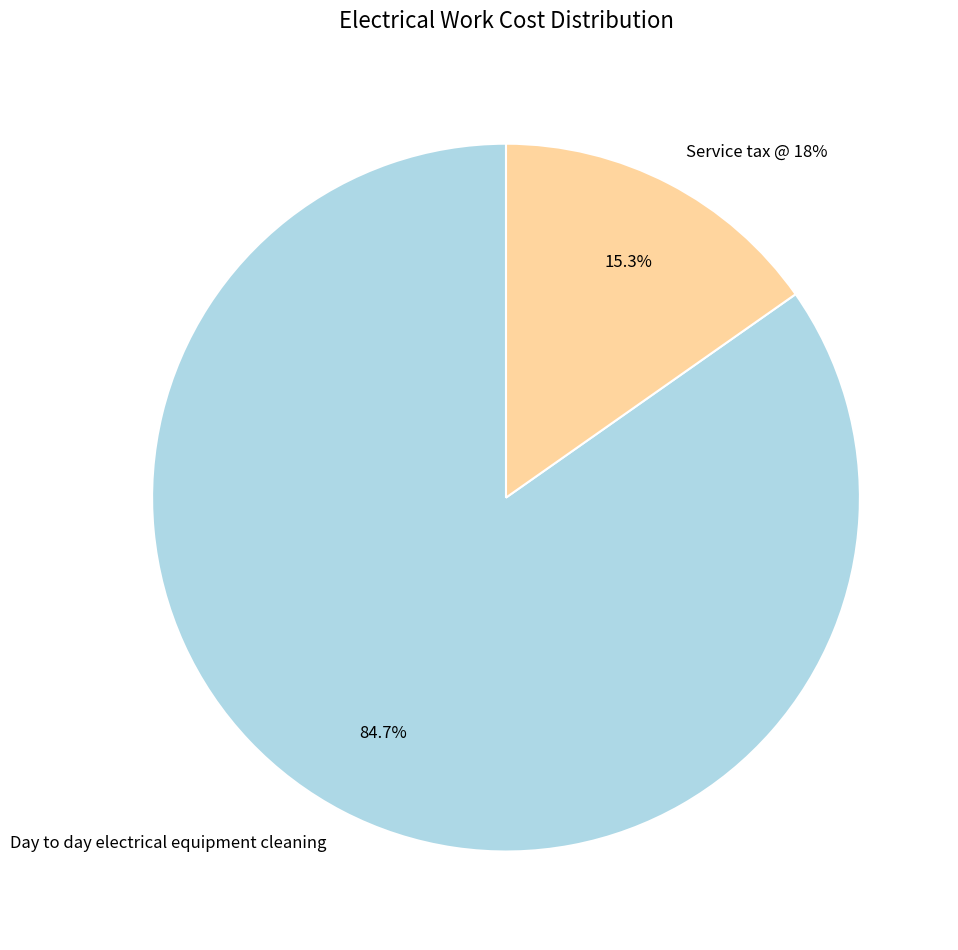

True or false: Service tax @ 18% accounts for 15% of the total.

True